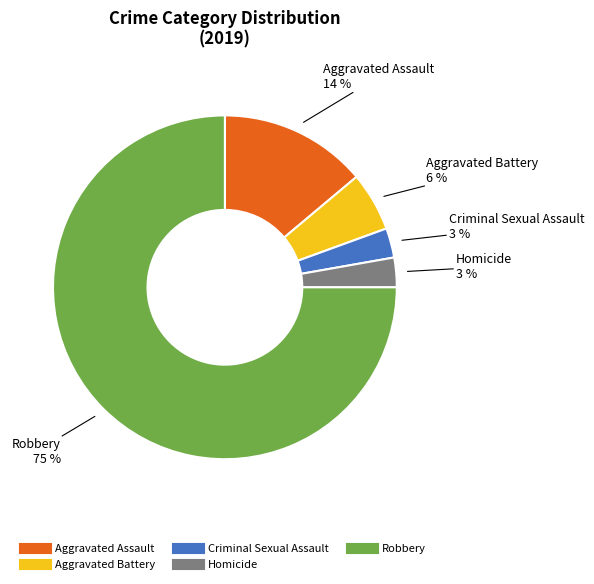

Is Robbery the majority of the pie?

Yes